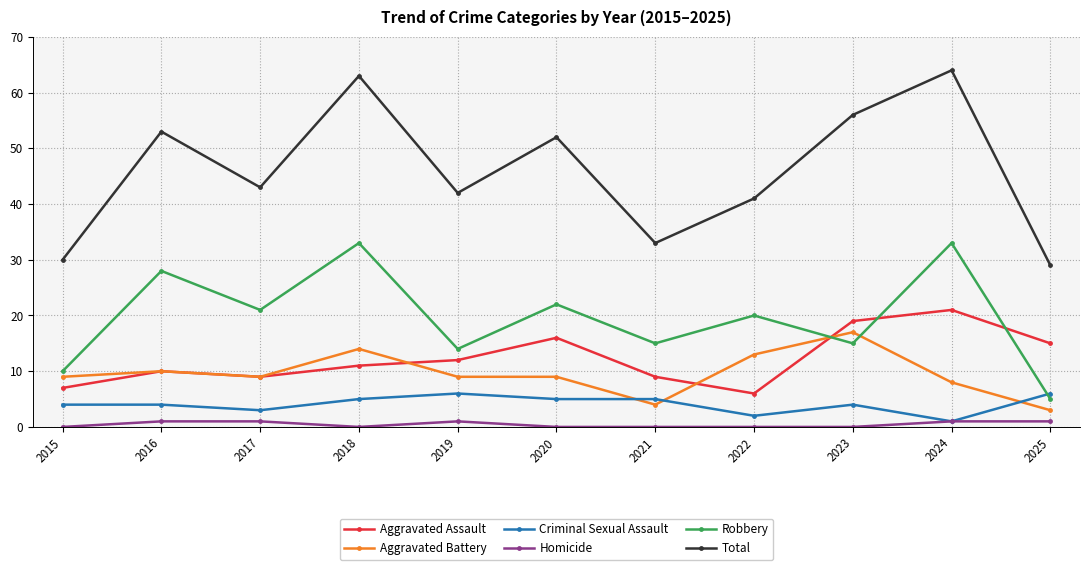

What is the sum of the Criminal Sexual Assault values at 2023 and 2024?

5